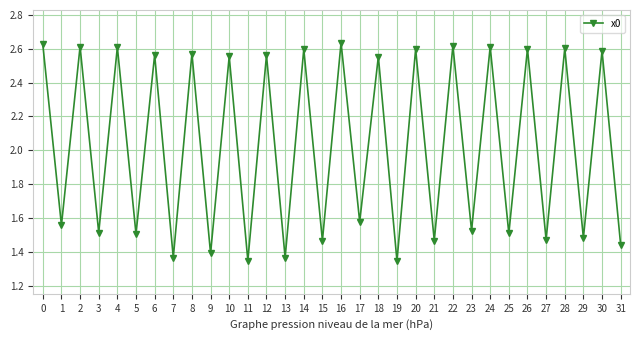

Is it true that the value at 25 is 4.5?

False